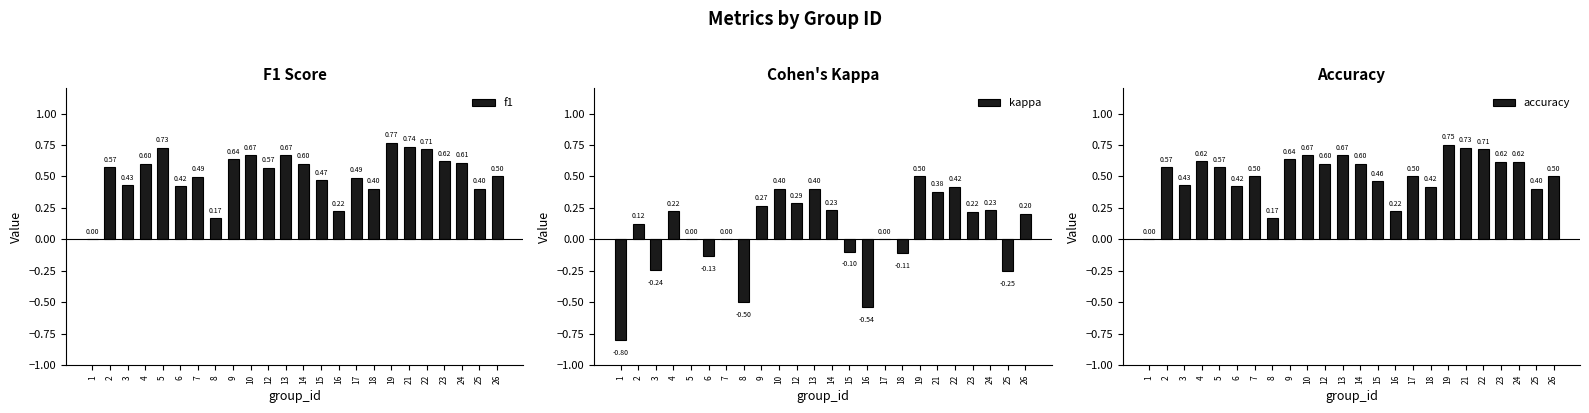

How many values in the accuracy series exceed 0?

23